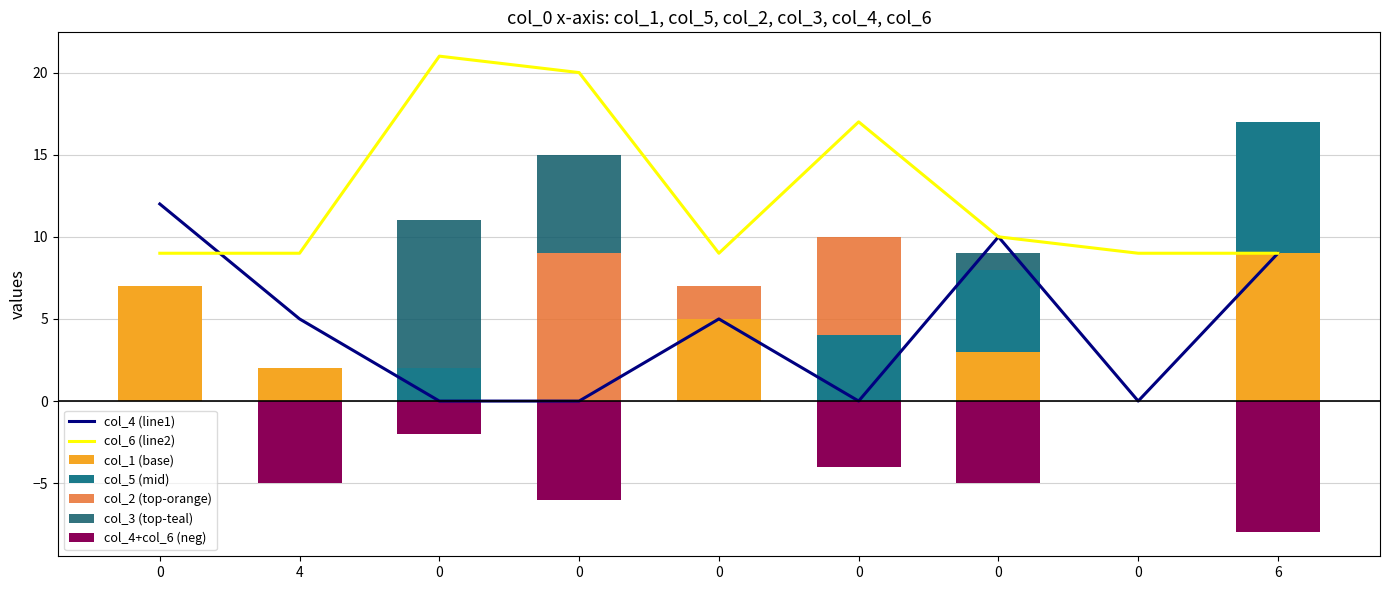

Is the value of col_3 at 0 greater than the value of col_2 at 0?

No